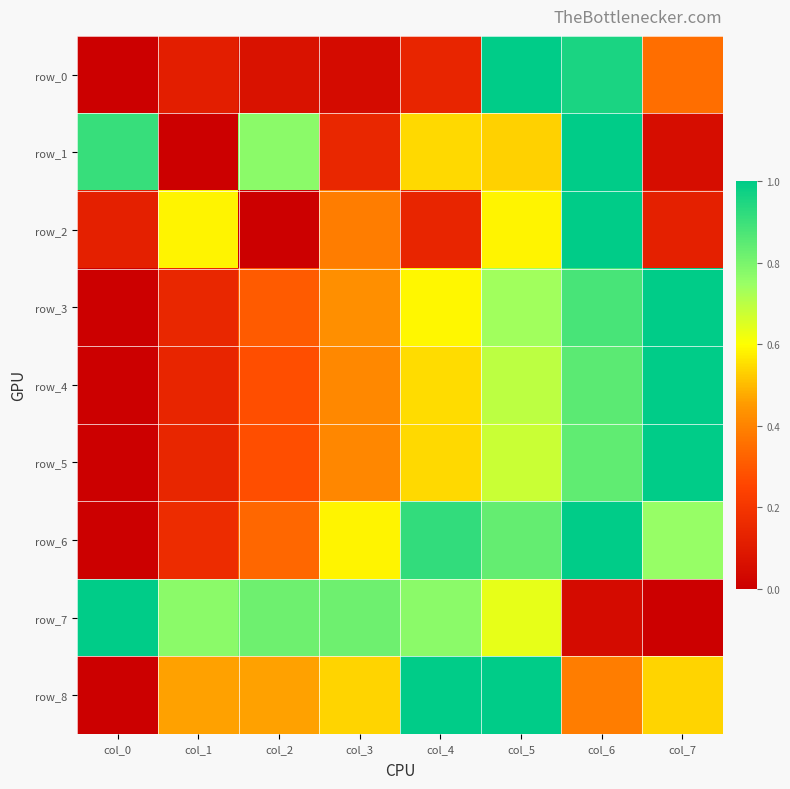

What is the sum of all row_2 values?

2.9